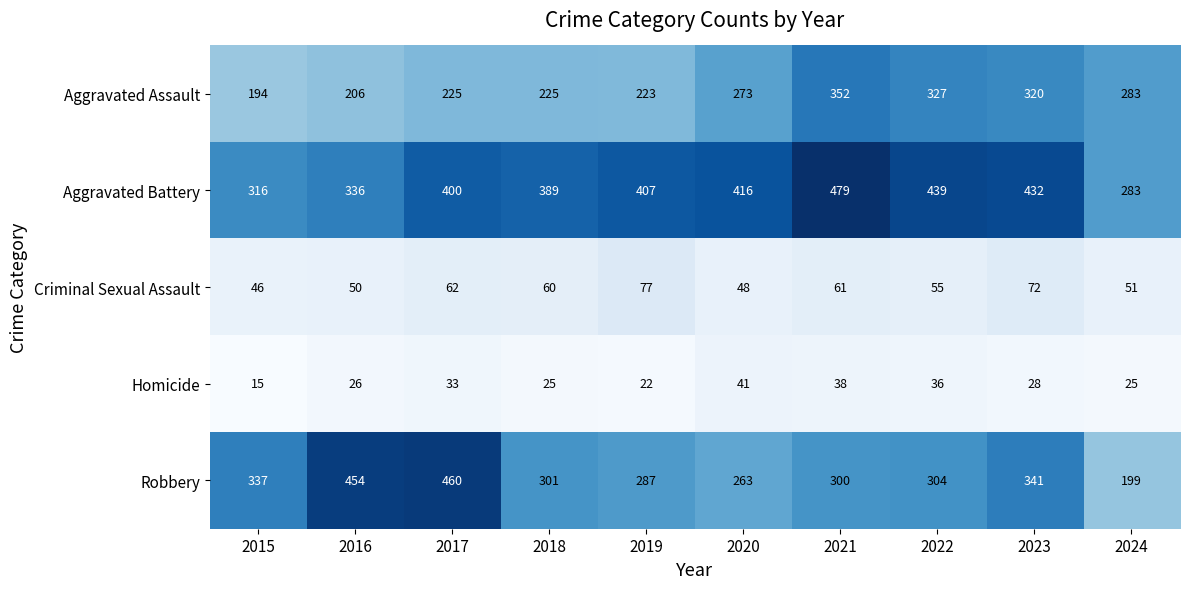

What is the difference between the Robbery values at 2019 and 2017?

173